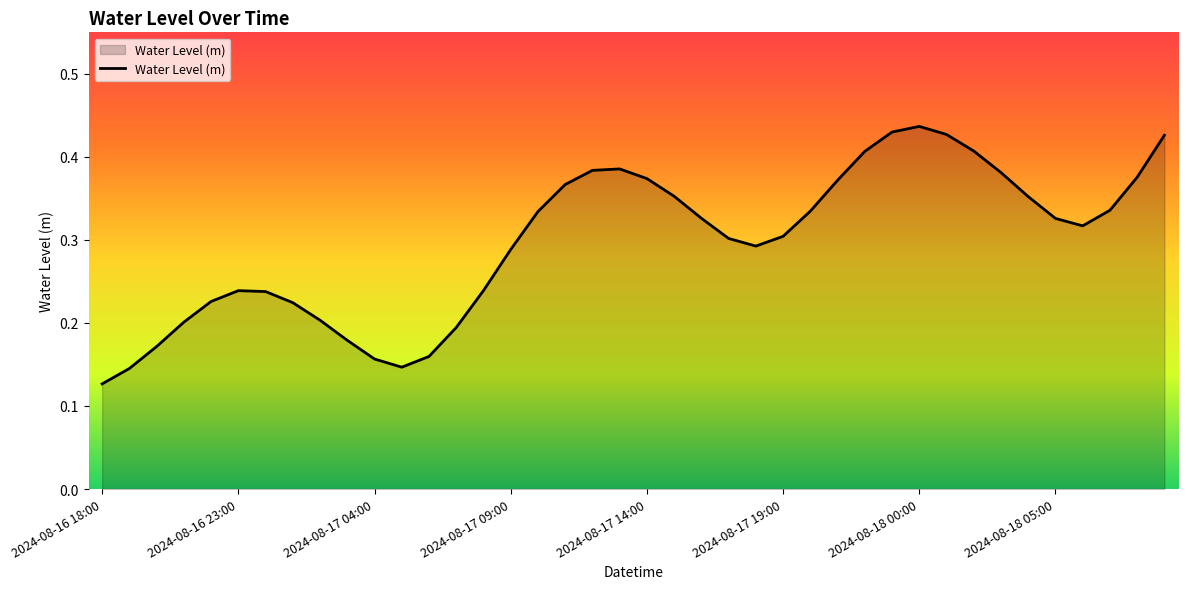

How many lines are shown in the chart?

1